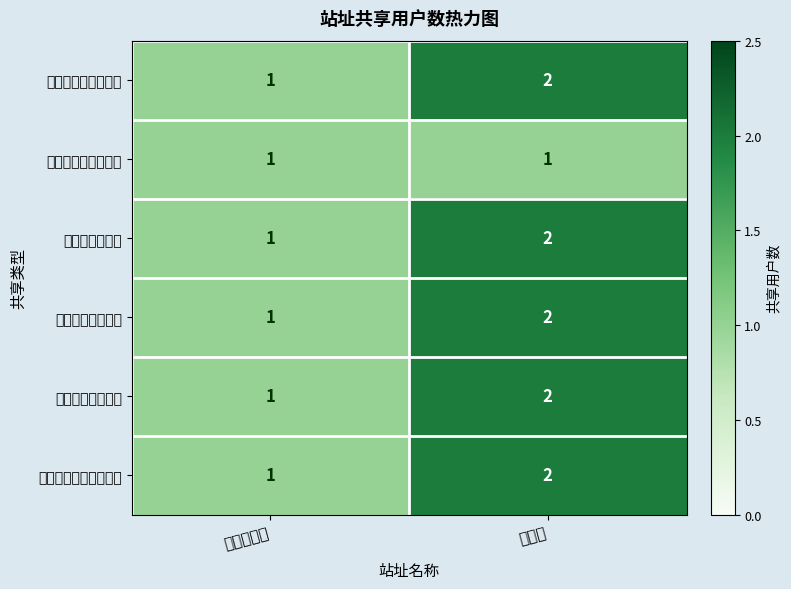

At how many categories does at least one series exceed 1?

1